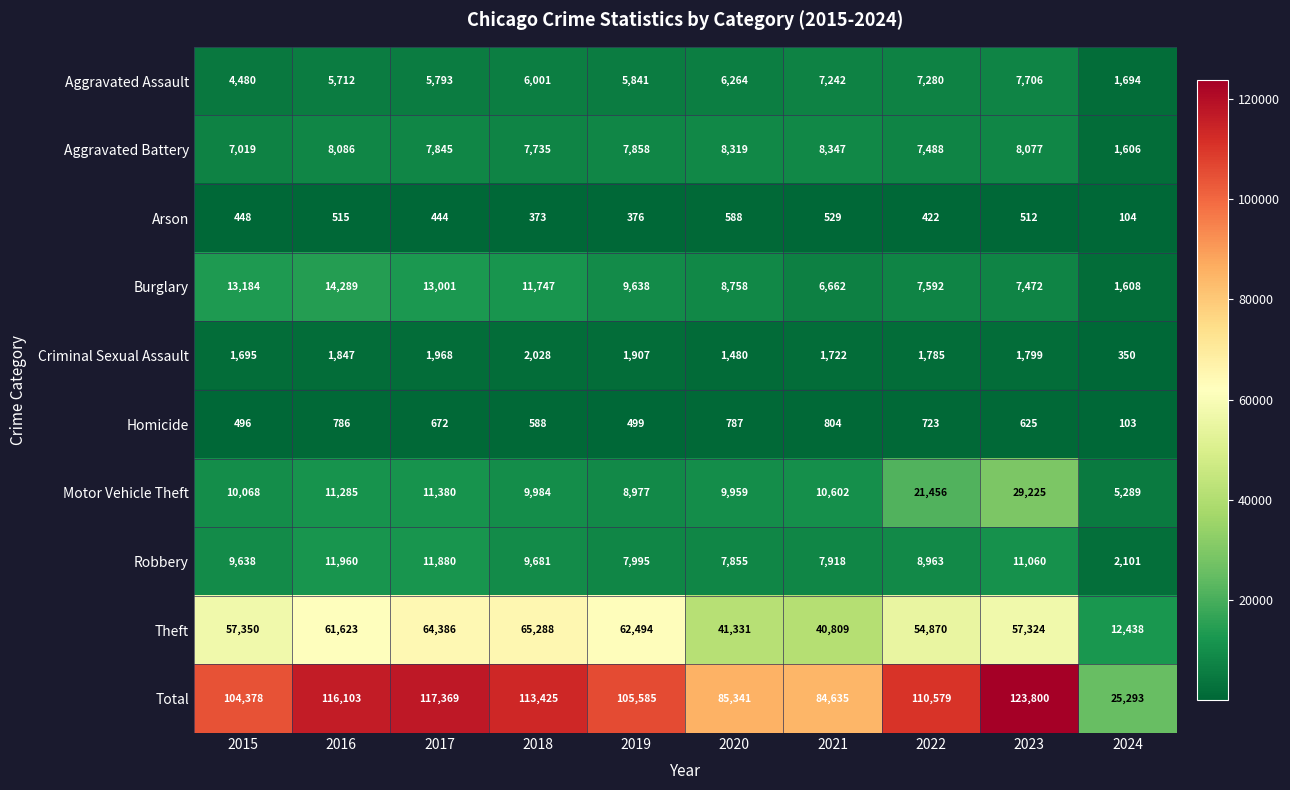

What is the difference between the highest and lowest values at 2021?

84106